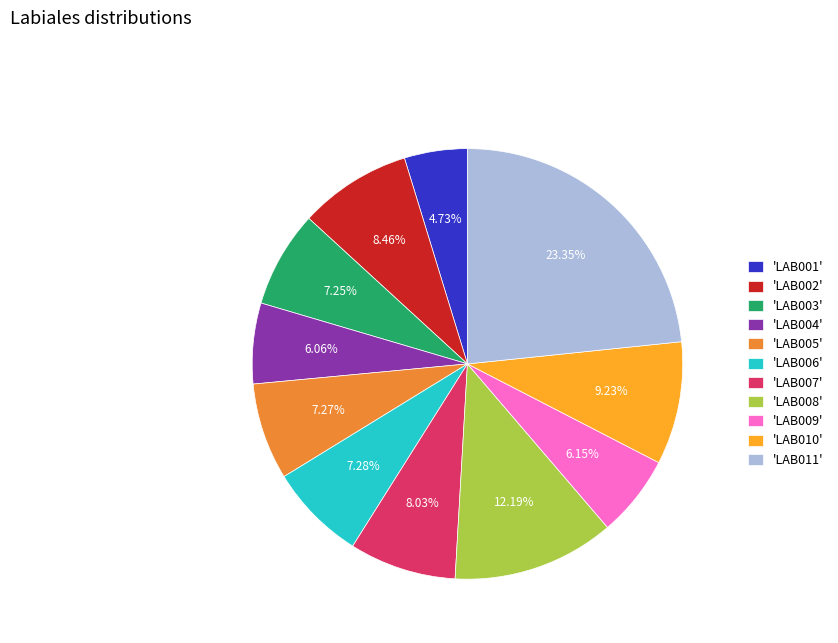

To the nearest percent, what is the average slice percentage?

9%